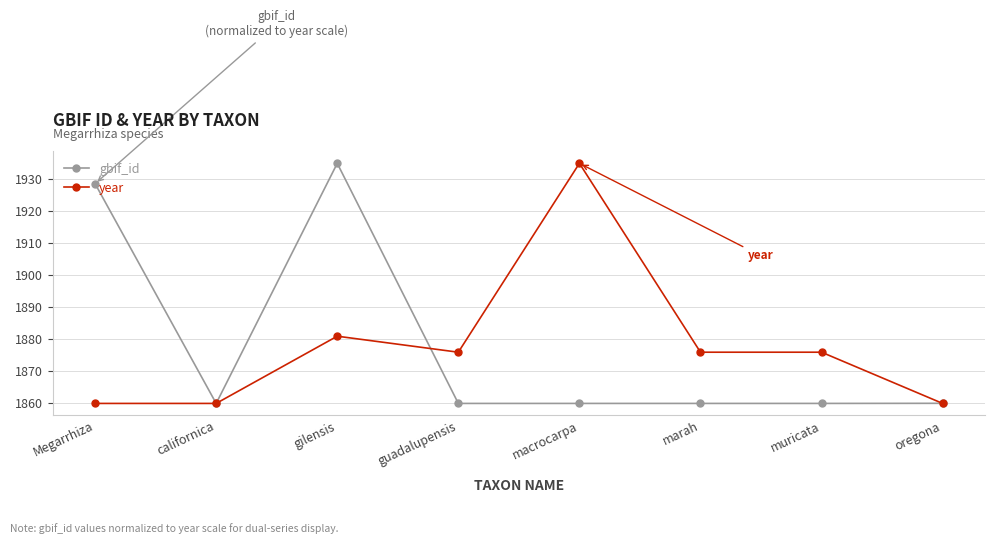

What is the difference between the maximum and minimum values in the year series?

75.0